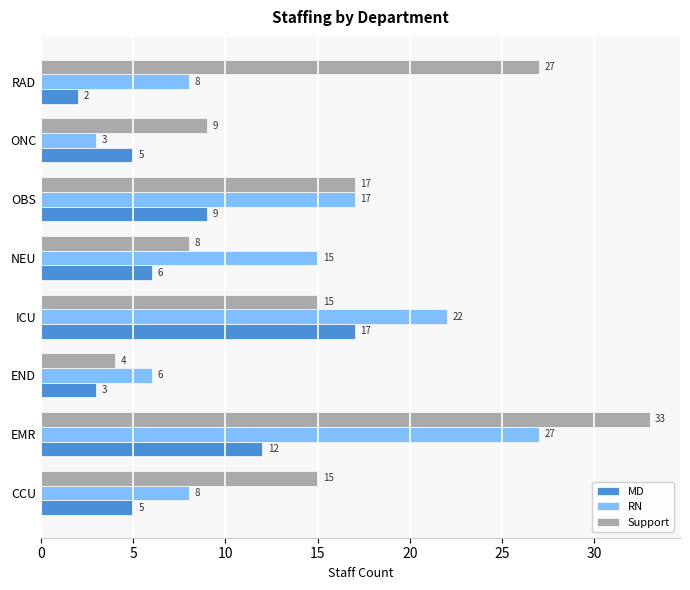

The MD series shows 6 at NEU. True or false?

True